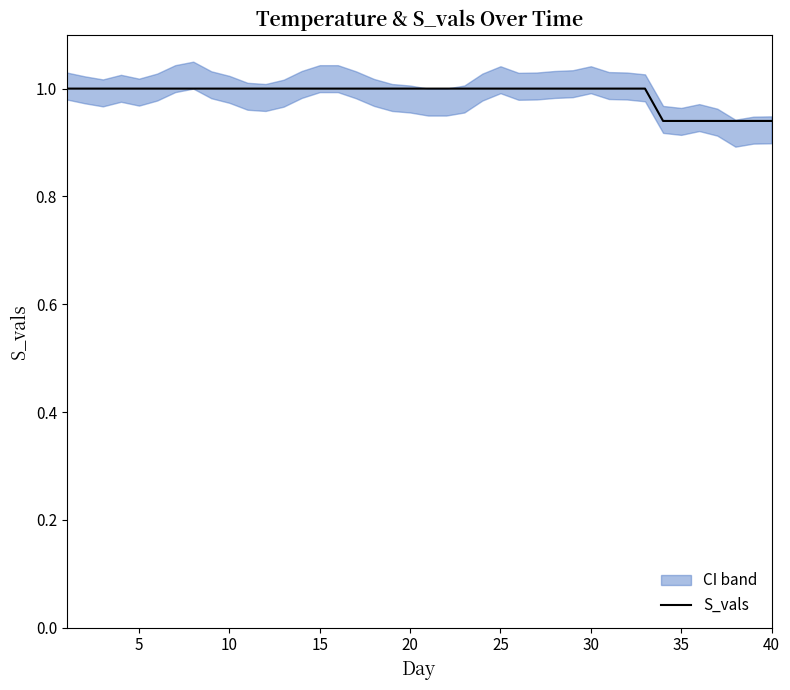

Count the values in the range 1 to 2.

33